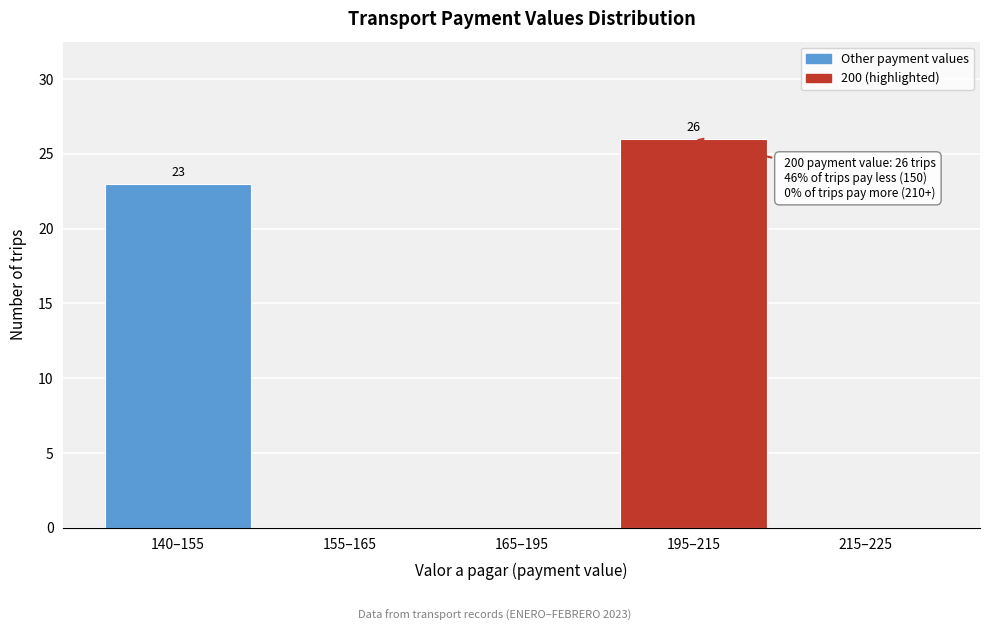

Reading right to left, transcribe all the data shown in this chart.

215–225=0	195–215=26	165–195=0	155–165=0	140–155=23